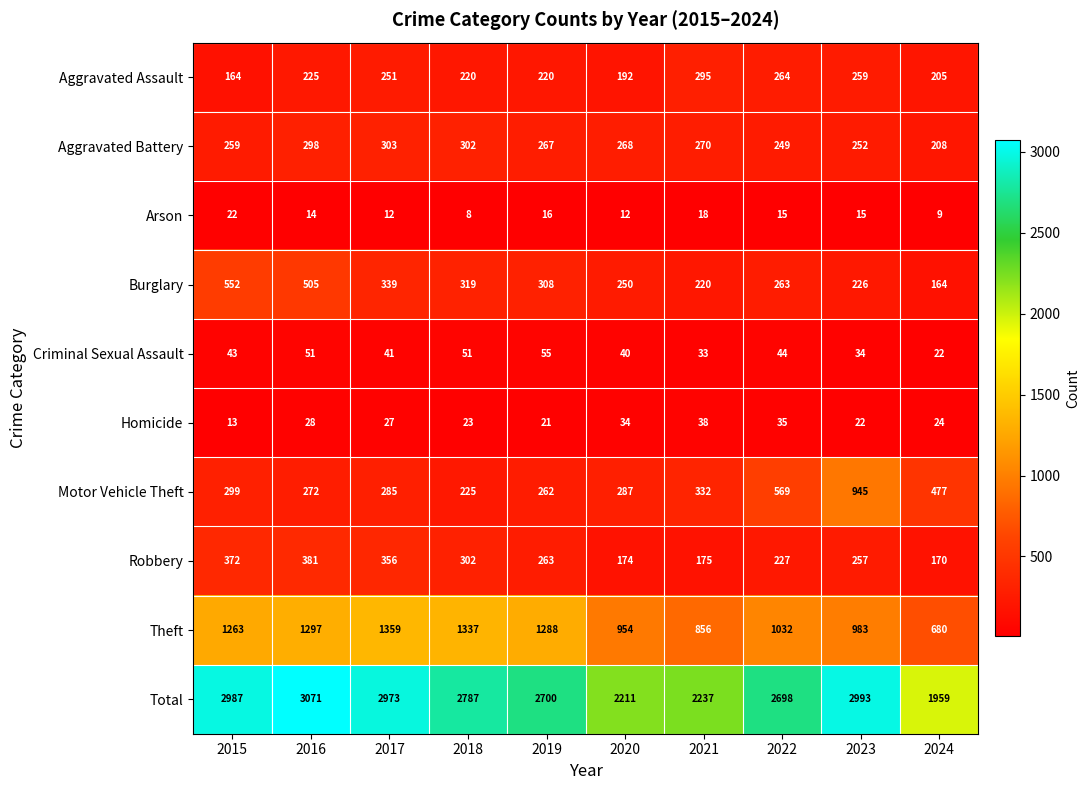

At 2024, list the series in order from largest to smallest.

Total, Theft, Motor Vehicle Theft, Aggravated Battery, Aggravated Assault, Robbery, Burglary, Homicide, Criminal Sexual Assault, Arson